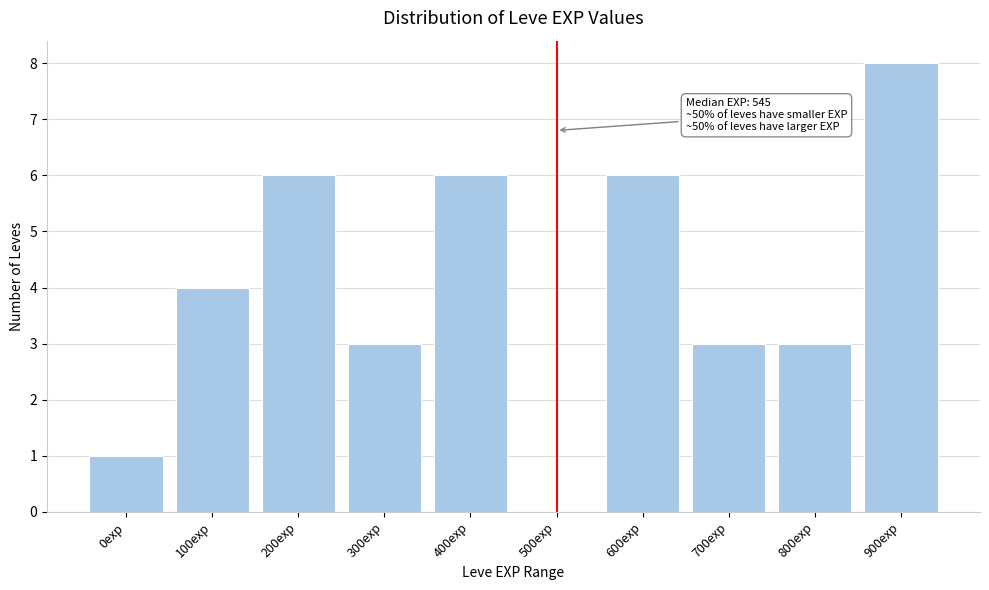

Reading right to left, what are all the values shown in this chart?

900exp=8	800exp=3	700exp=3	600exp=6	500exp=0	400exp=6	300exp=3	200exp=6	100exp=4	0exp=1